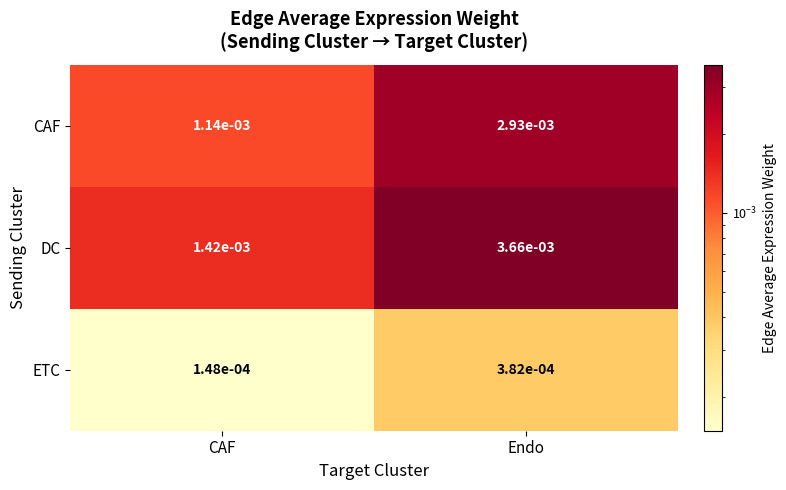

At CAF, list the series in order from smallest to largest.

ETC, CAF, DC